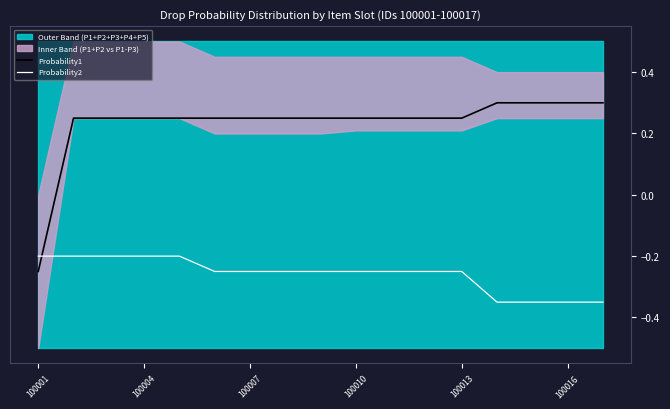

Rank the series by their maximum value, from highest to lowest.

Probability1, Probability2